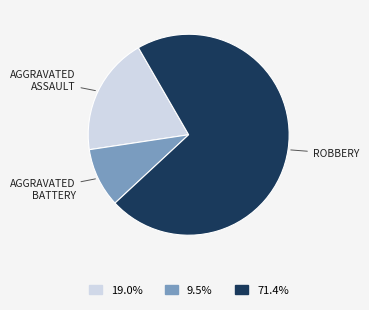

Is there a majority slice in this chart?

Yes